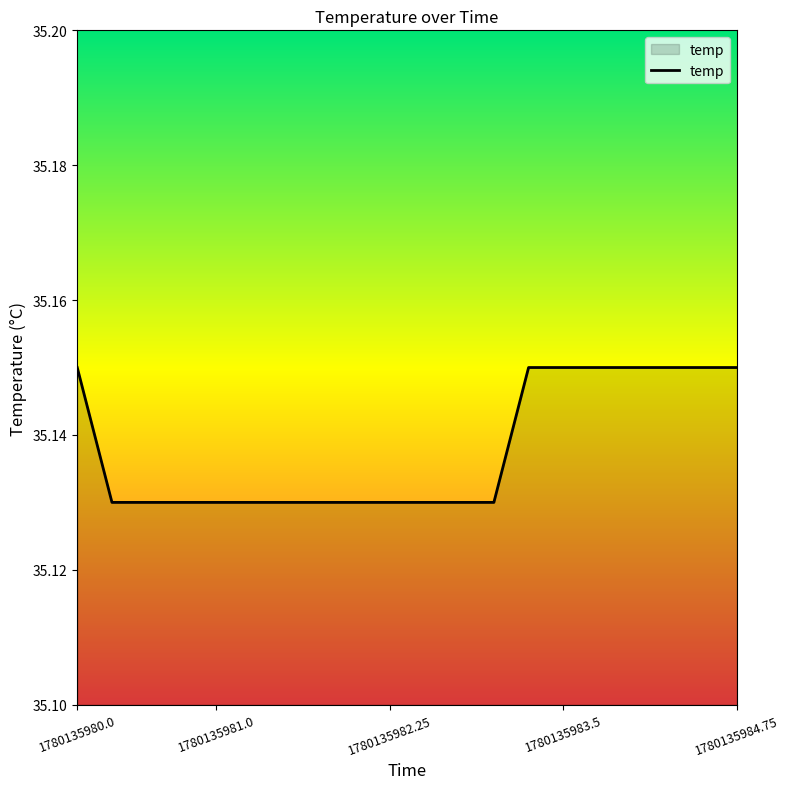

What is the greatest value displayed?

35.1